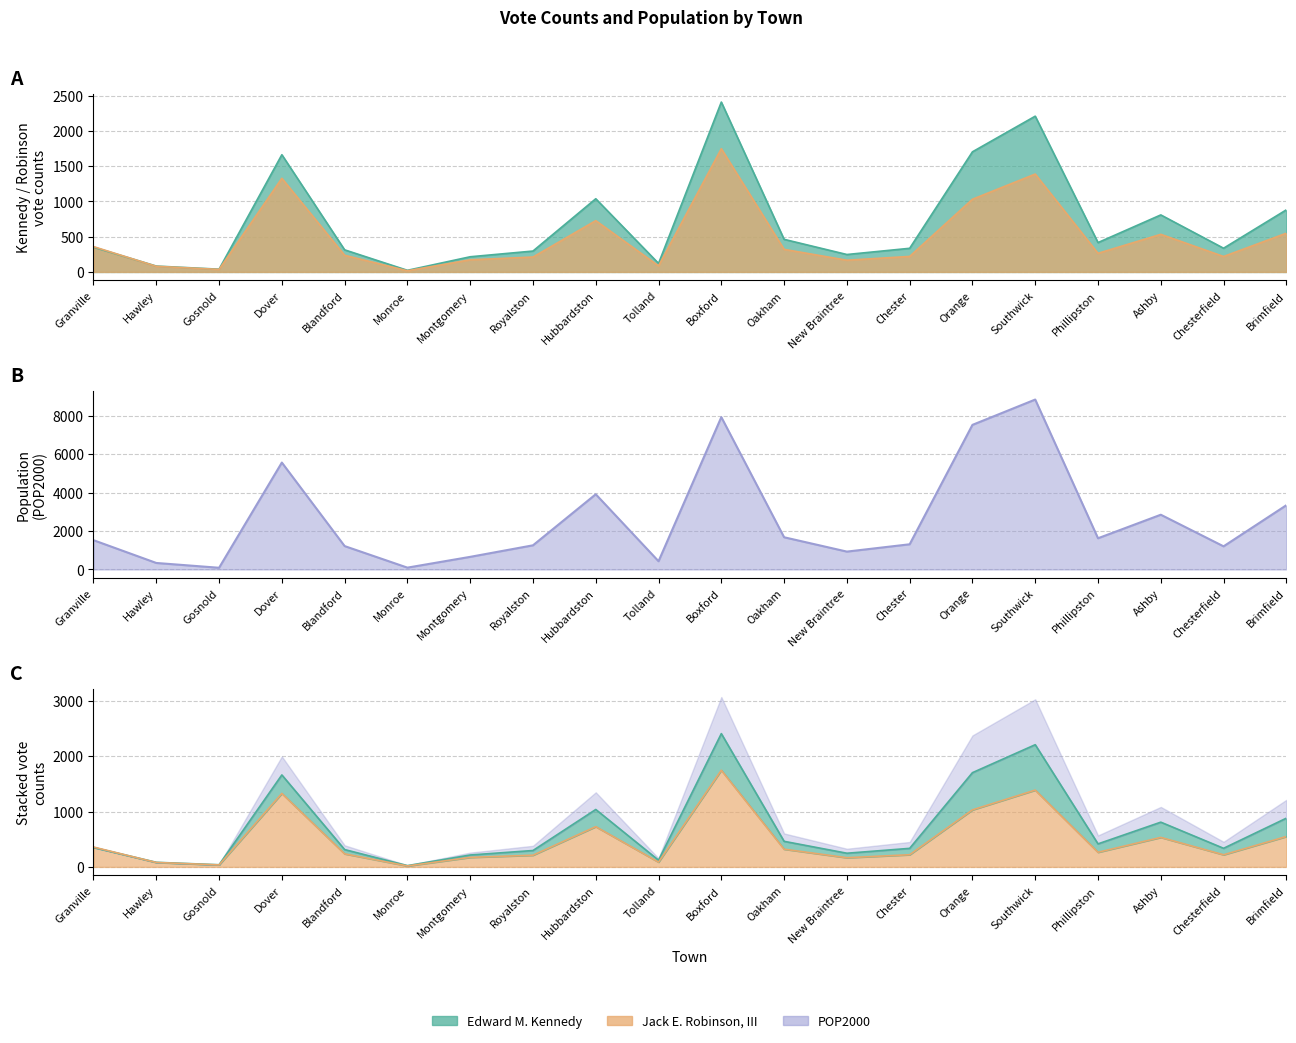

What is the total value across all series at Montgomery?

1041